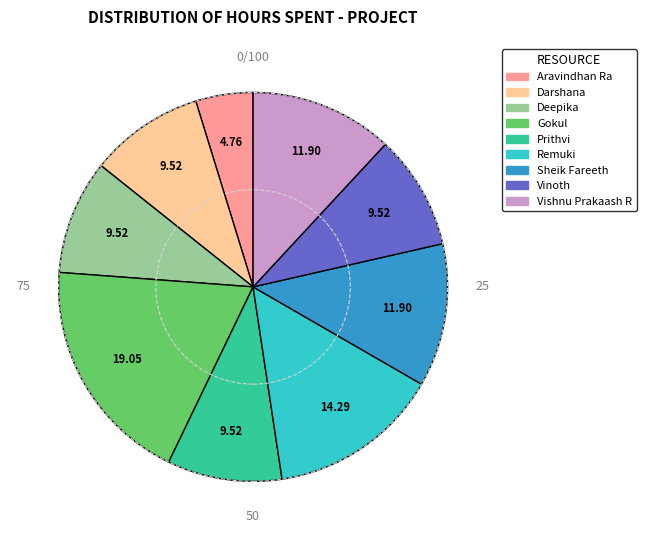

Which has a higher value, Sheik Fareeth or Deepika?

Sheik Fareeth